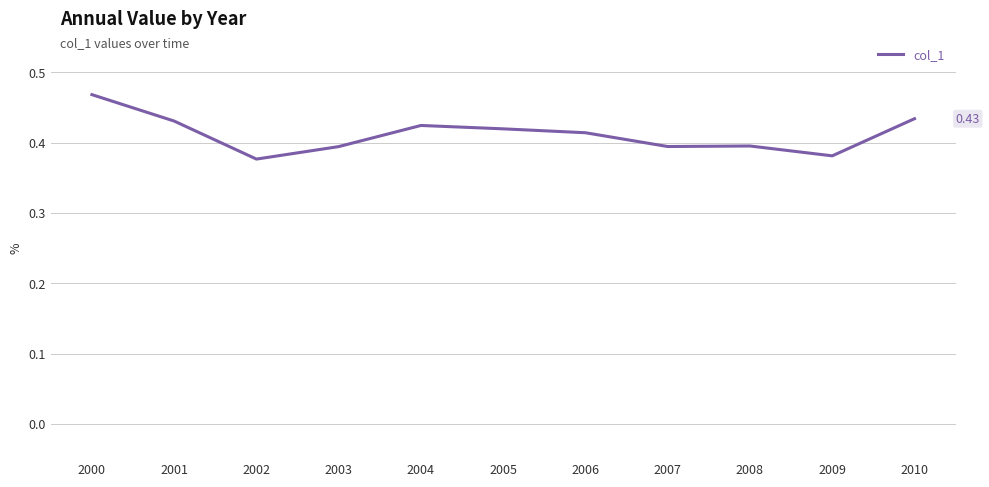

Between 2006 and 2001, which is larger?

2001